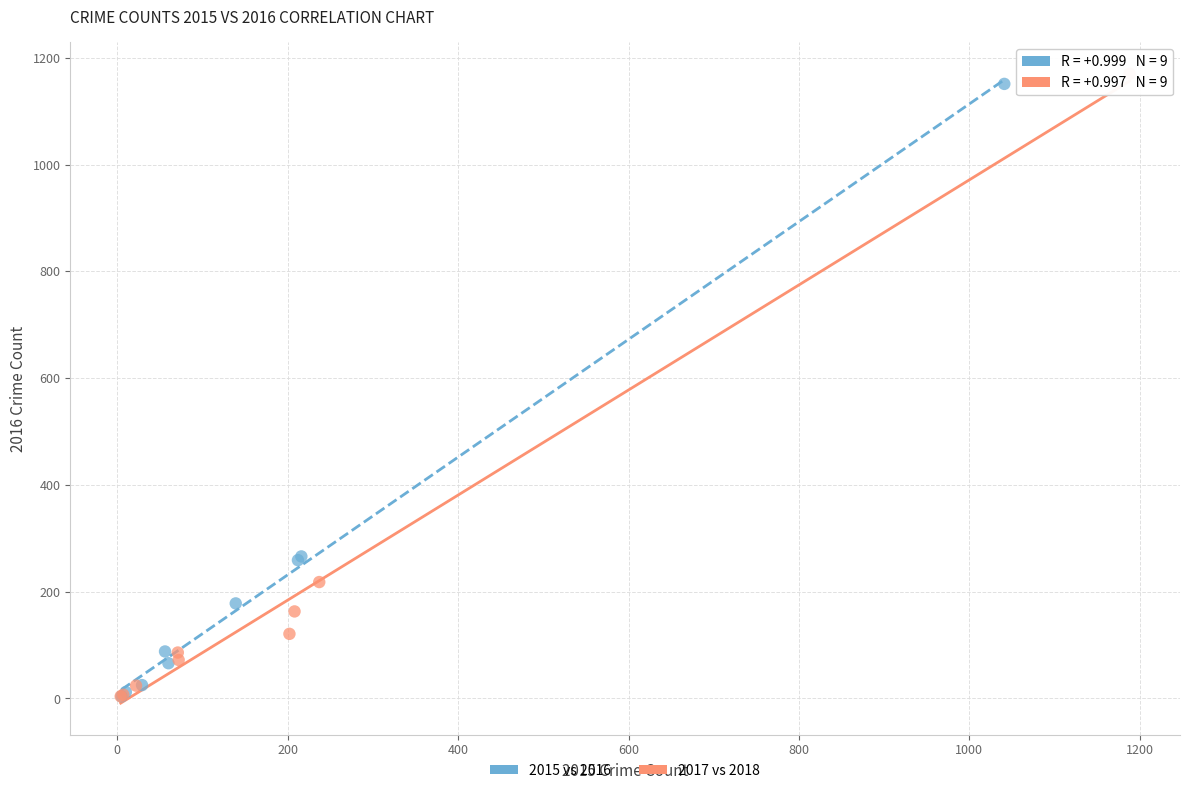

Which series has the widest spread of Y values?

2017 vs 2018